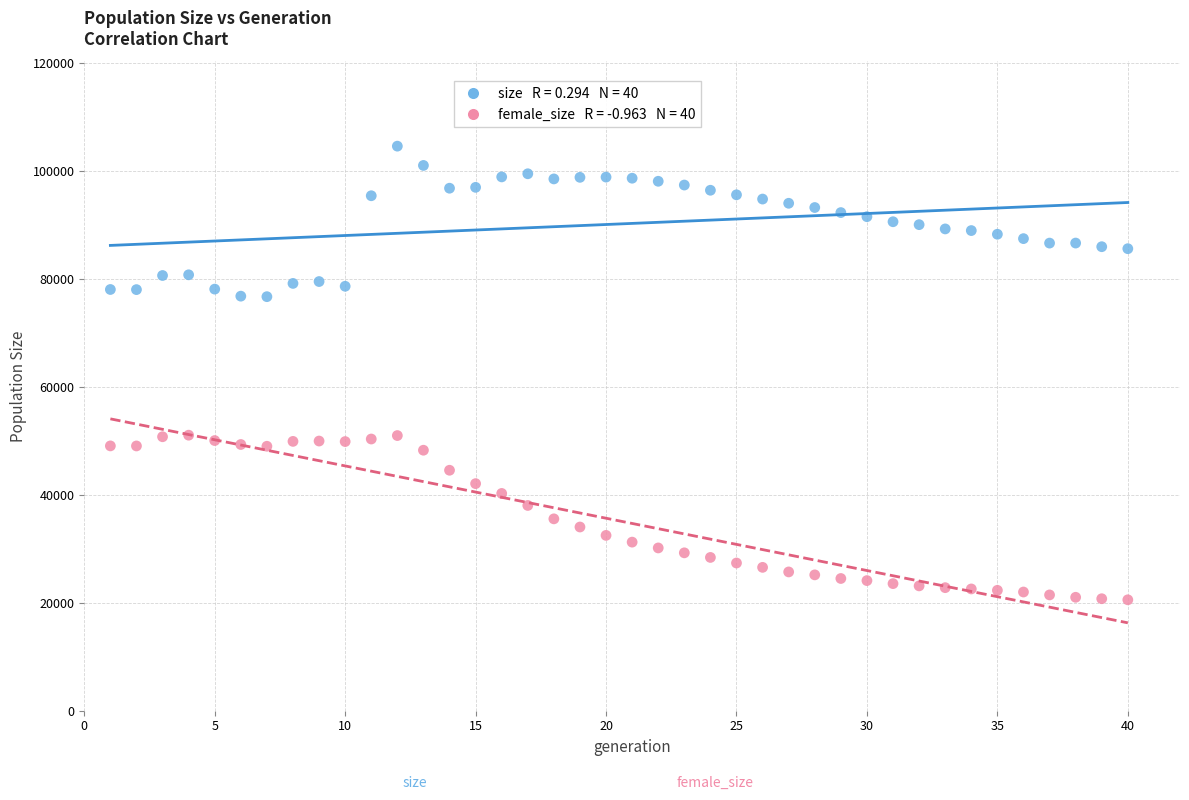

Across all data points, what is the range of X values (max minus min)?

39